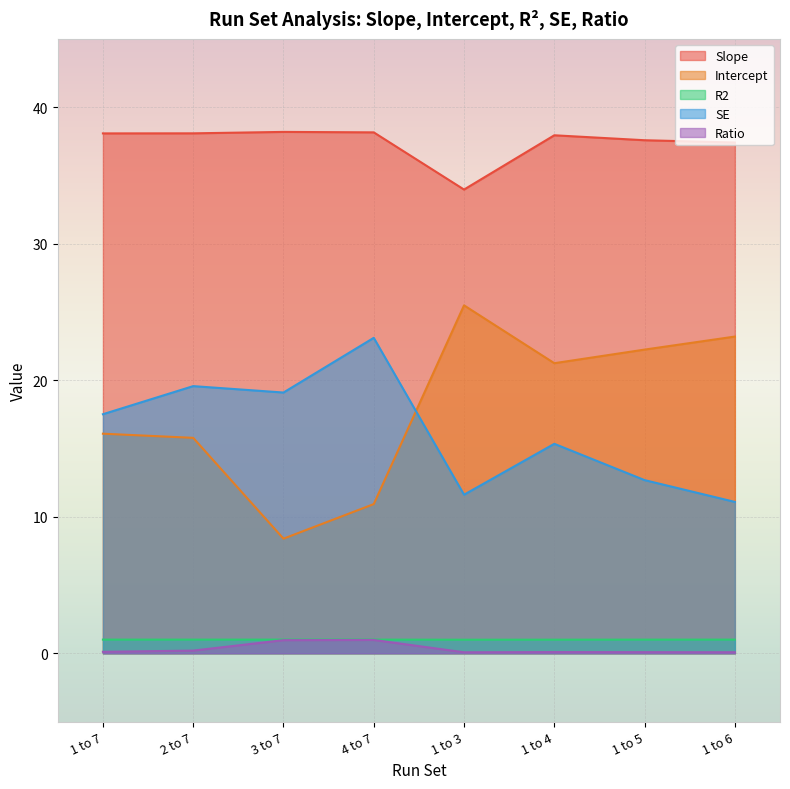

What is the sum of the Intercept values at 4 to 7 and 1 to 7?

27.0